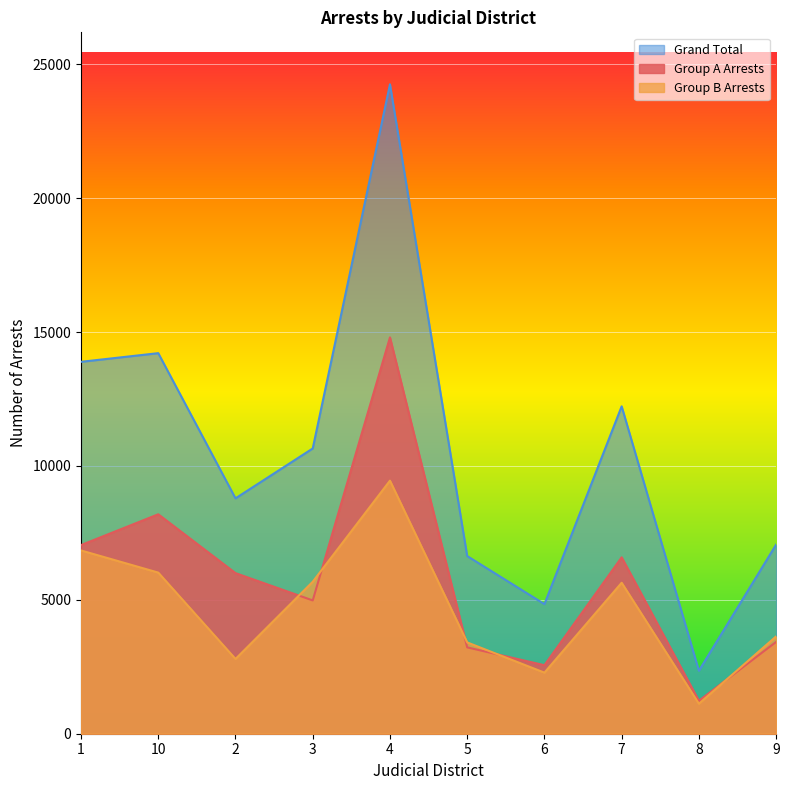

True or false: Group A Arrests and Grand Total intersect in this chart.

False